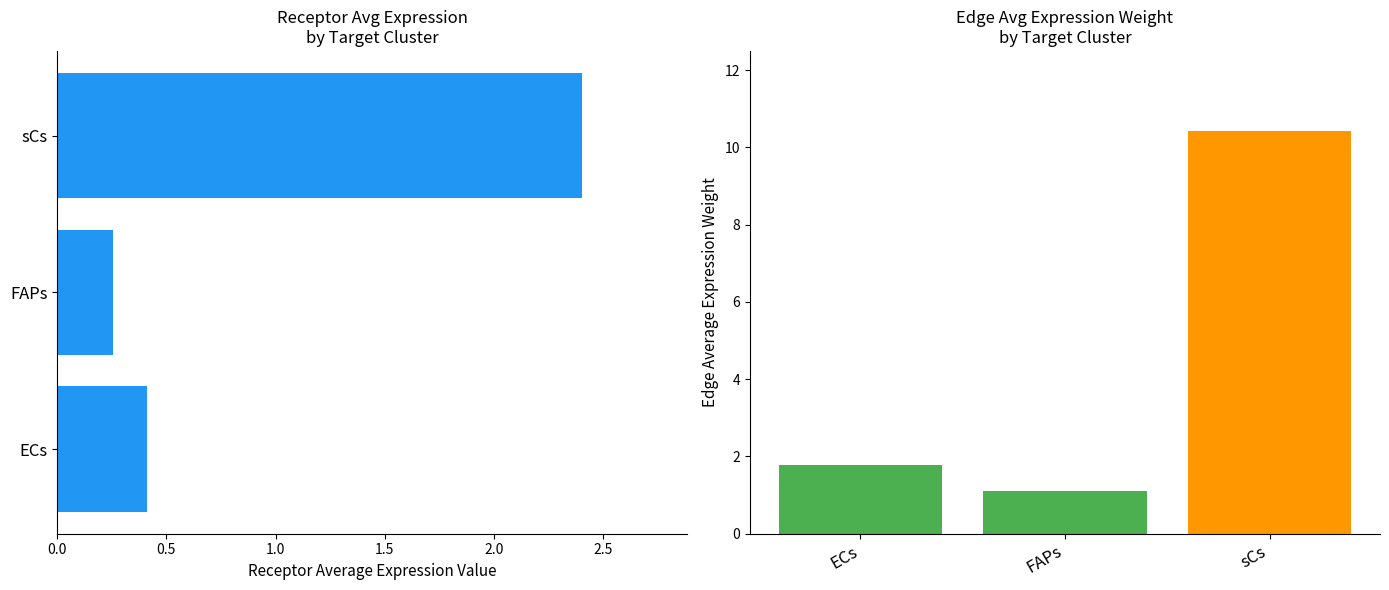

What is the smallest value displayed?

0.3